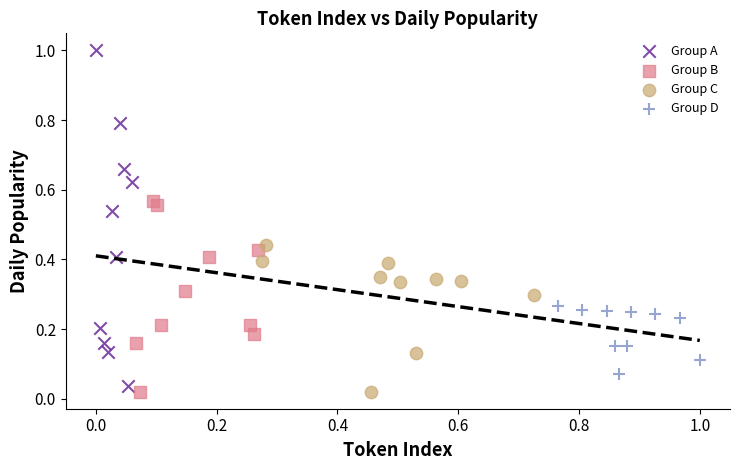

What are all the series names shown in the legend?

Group A, Group B, Group C, Group D